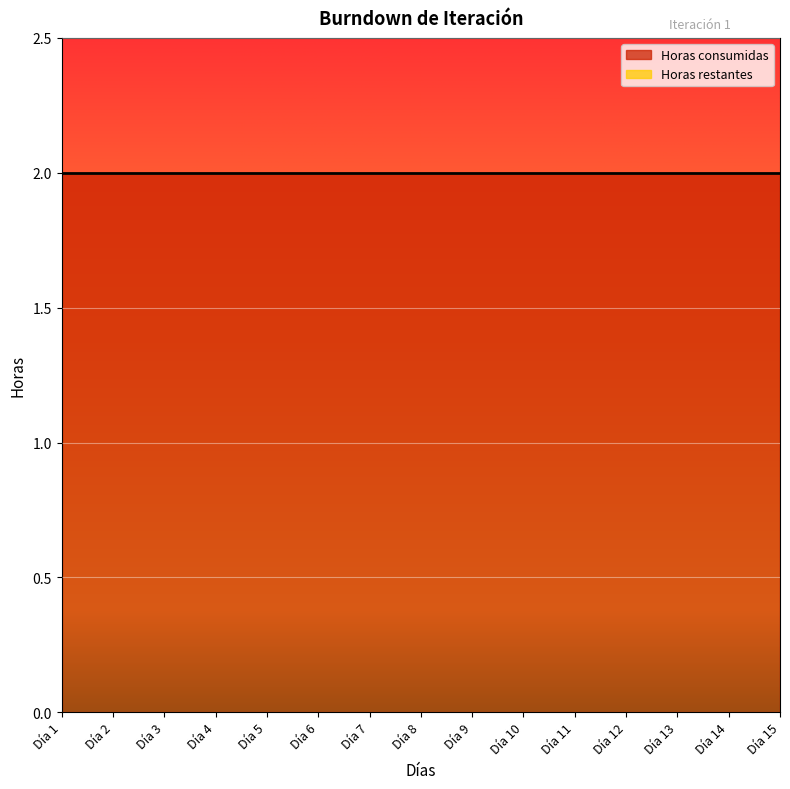

List the series in order of their overall mean, highest first.

Horas consumidas, Horas restantes